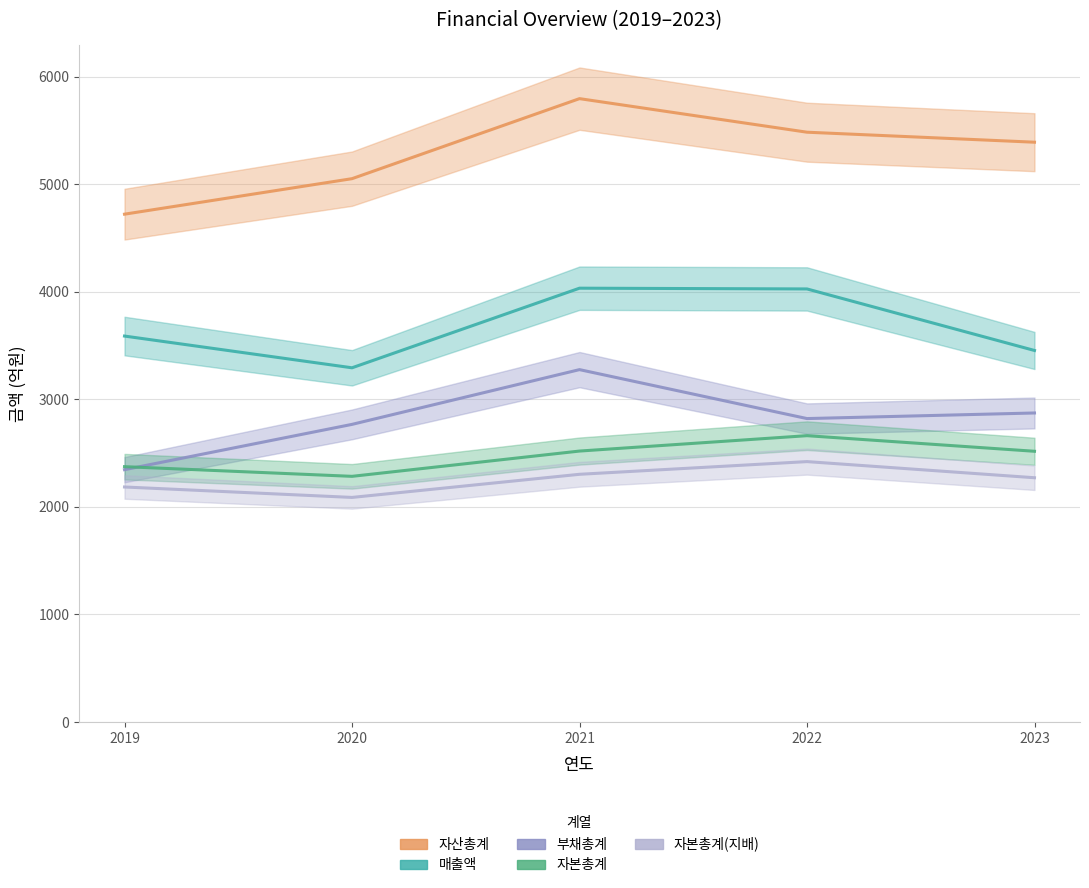

What is the value of the 매출액 point at the 2nd from the left?

3293